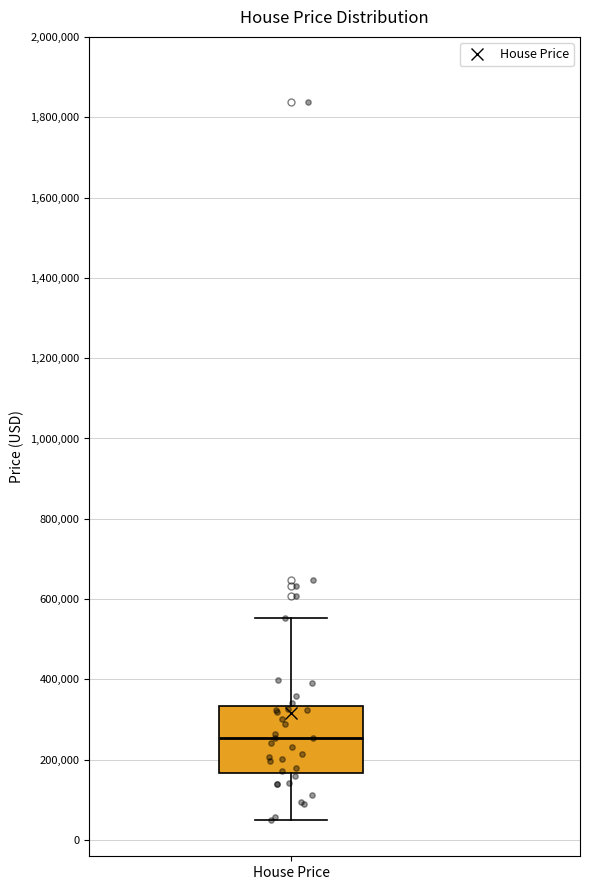

Where does the lower whisker of the box for House Price end on the y-axis? The values are not printed on the chart, so give them approximately, as read against the axis.

40000